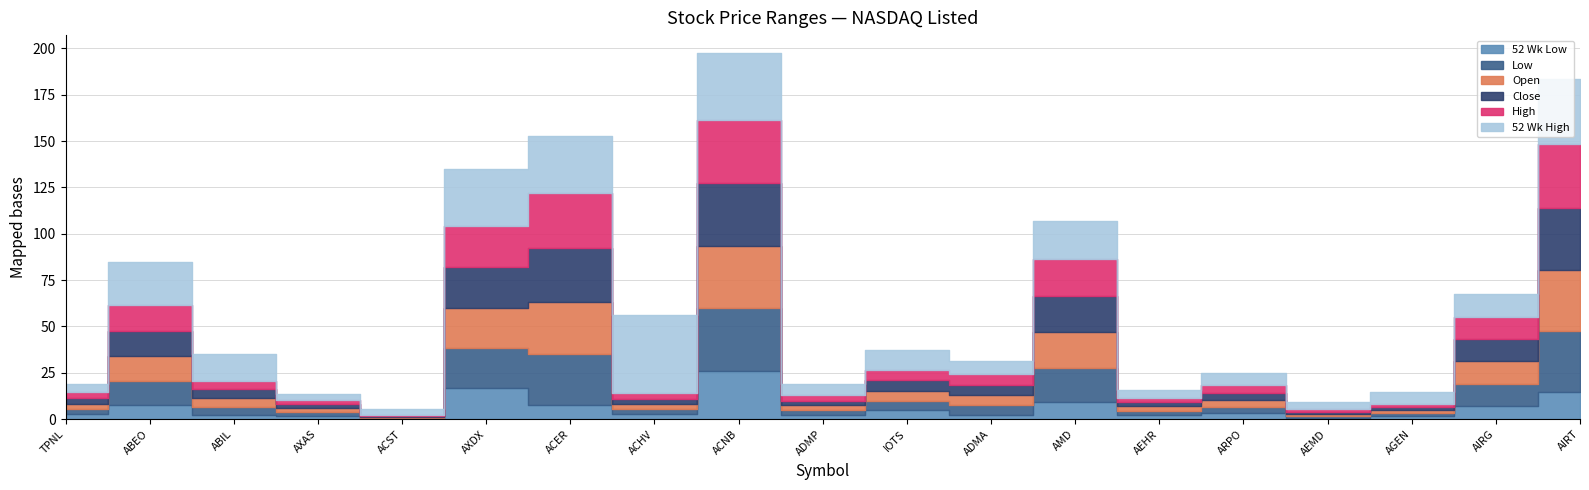

Between ARPO and AIRG, which series saw the biggest shift?

Open